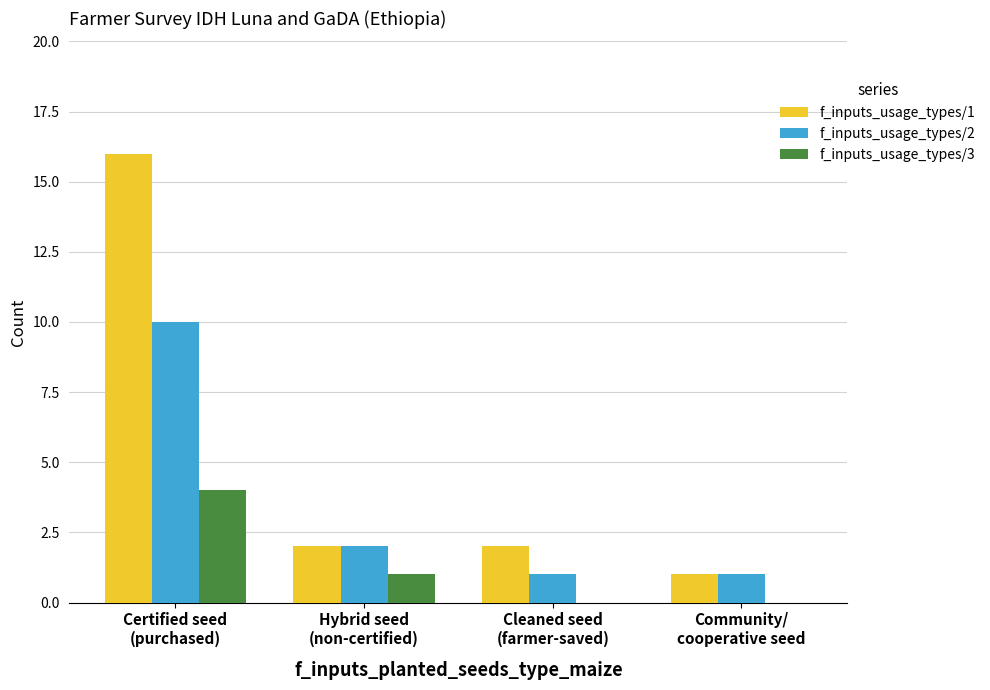

What is the sum of all f_inputs_usage_types/3 values?

5